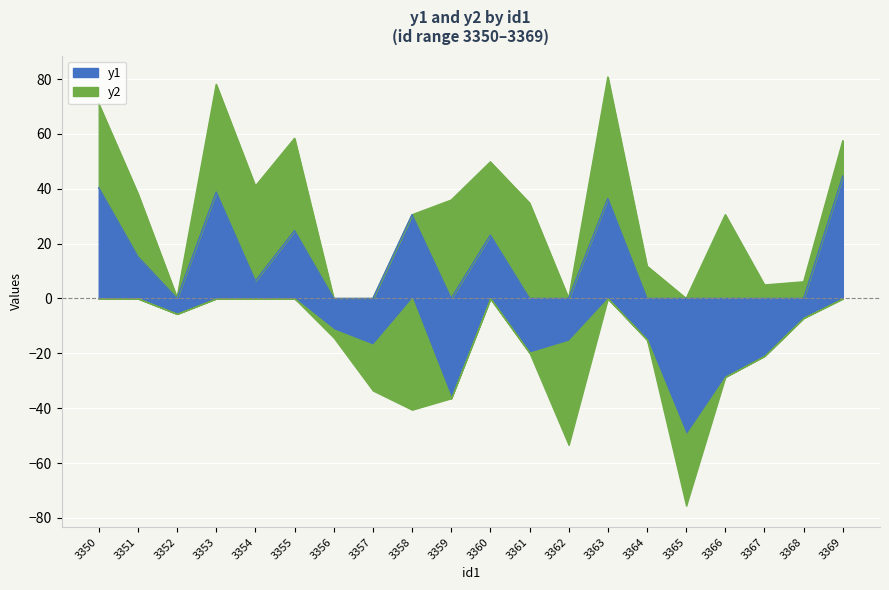

How many lines are shown in the chart?

2